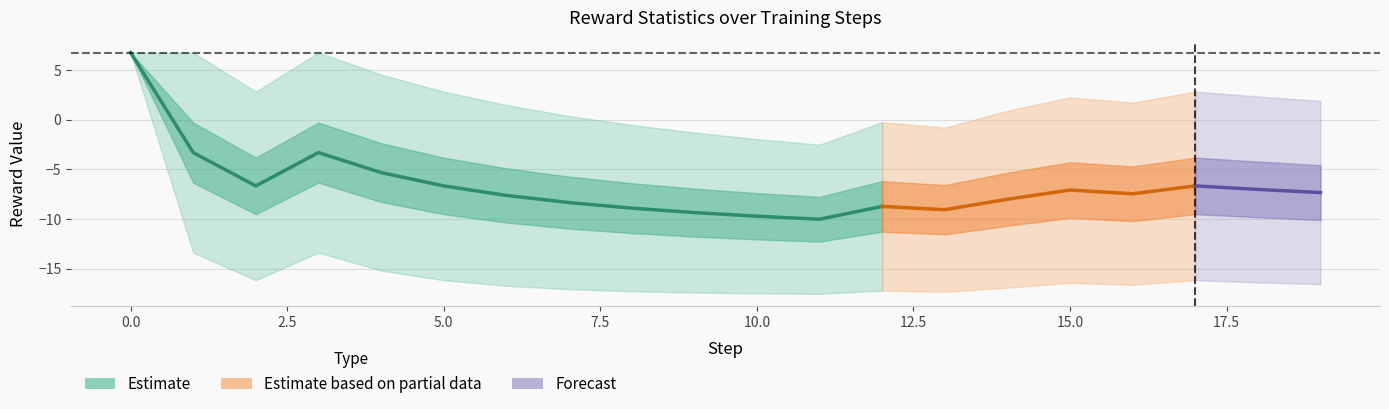

True or false: mean has a value of -3.3 at 1.

True